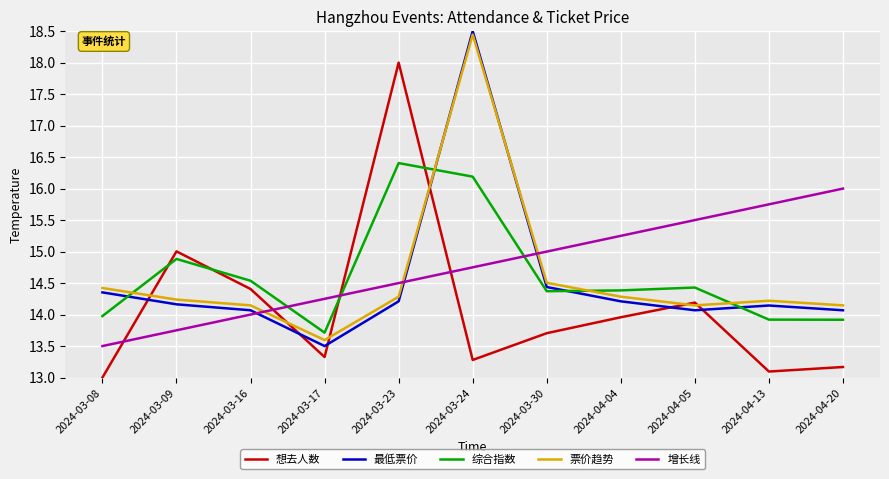

Is it true that 想去人数 equals 23.6 at 2024-03-24?

False